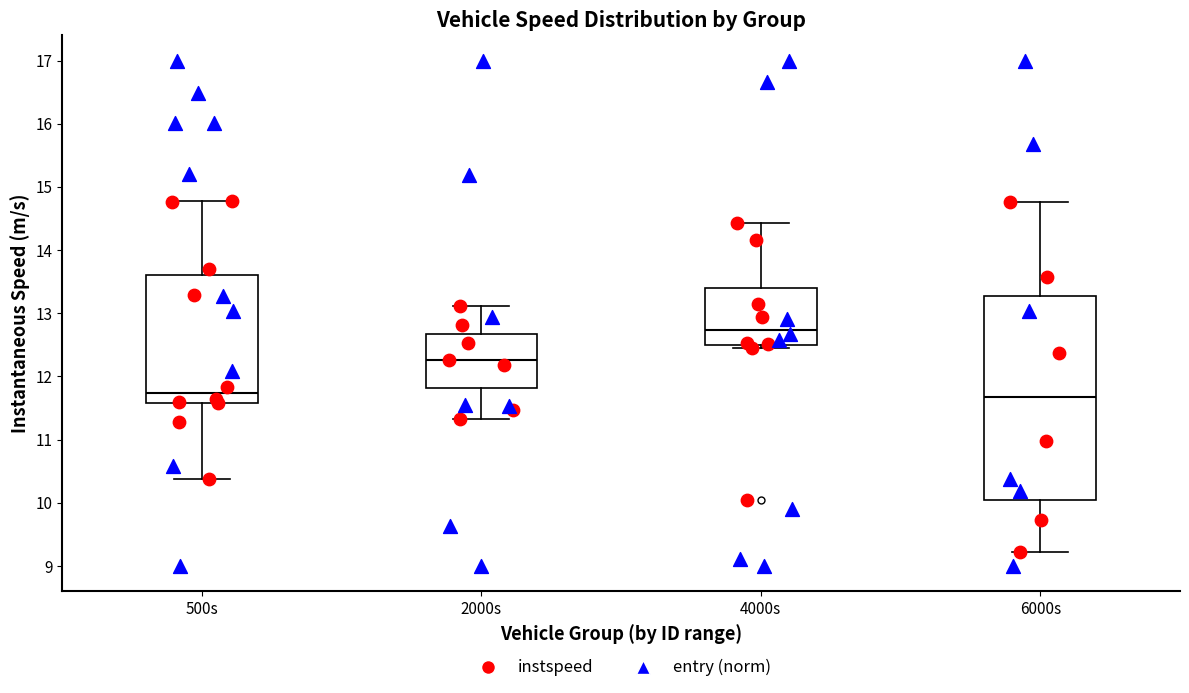

Reading left to right, transcribe this box plot: for each box, give where its median line is, the range the box spans, and where its two whiskers end, as read against the y-axis. The values are not printed on the chart, so give them approximately, as read against the axis.

500s: median 11.7, box 11.6 to 13.6, whiskers 10.4 to 14.8
2000s: median 12.3, box 11.8 to 12.7, whiskers 11.3 to 13.1
4000s: median 12.7, box 12.5 to 13.4, whiskers 12.4 to 14.4
6000s: median 11.7, box 10.0 to 13.3, whiskers 9.2 to 14.8